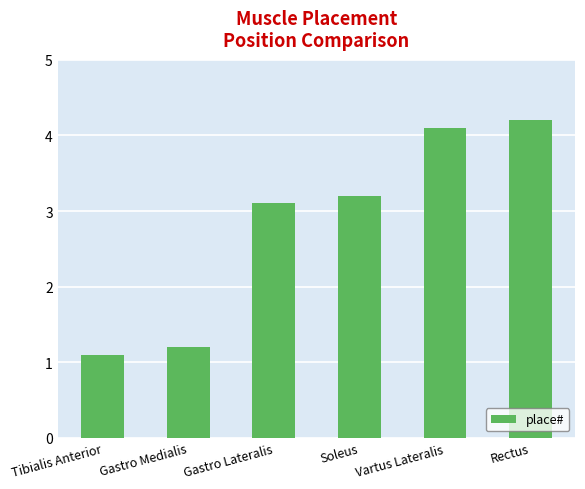

The value at Rectus is 6.3. True or false?

False